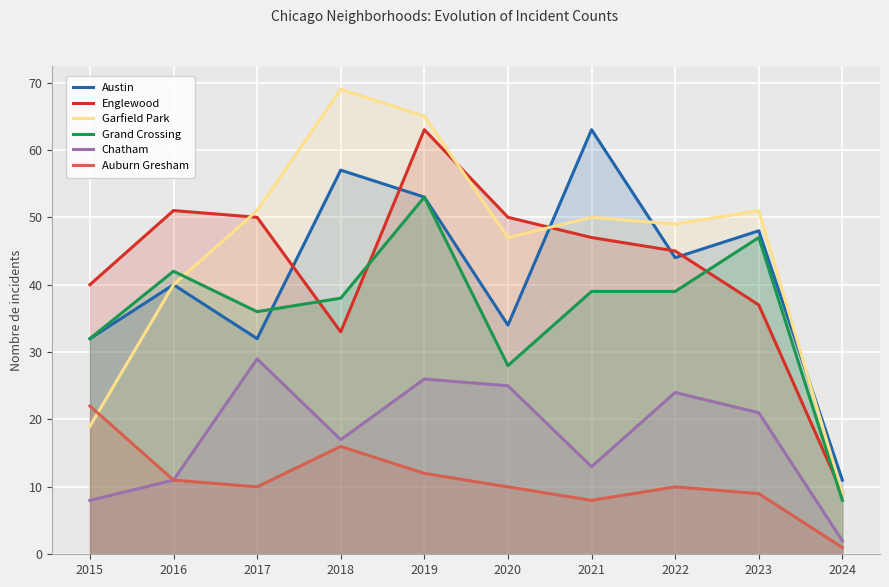

The Garfield Park series shows 65 at 2019. True or false?

True